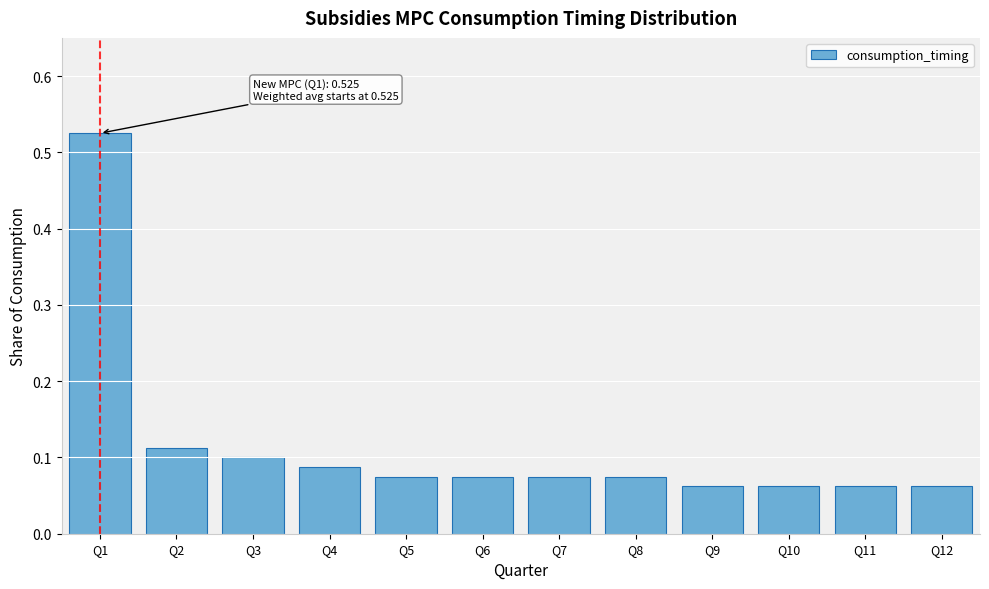

What is the sum of all values?

1.4